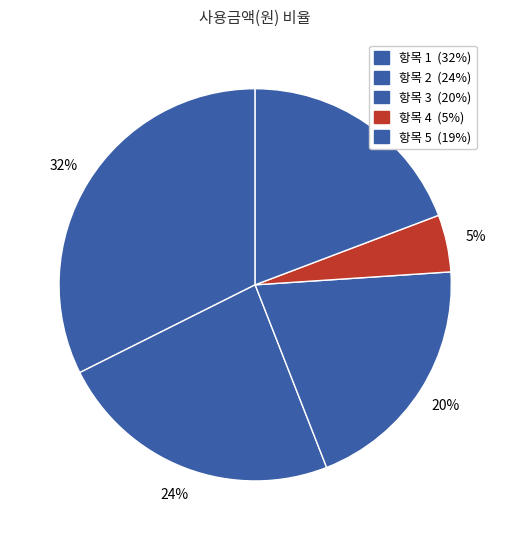

Count the number of slices in the pie.

5